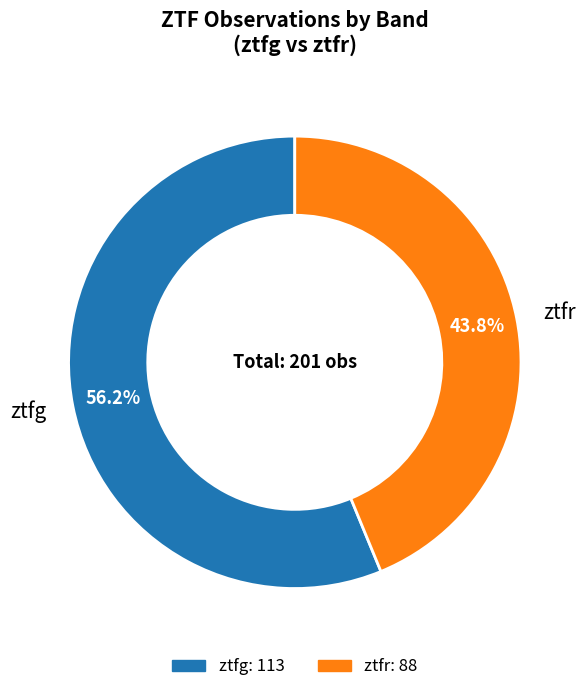

To the nearest percent, what portion does ztfg represent?

56%